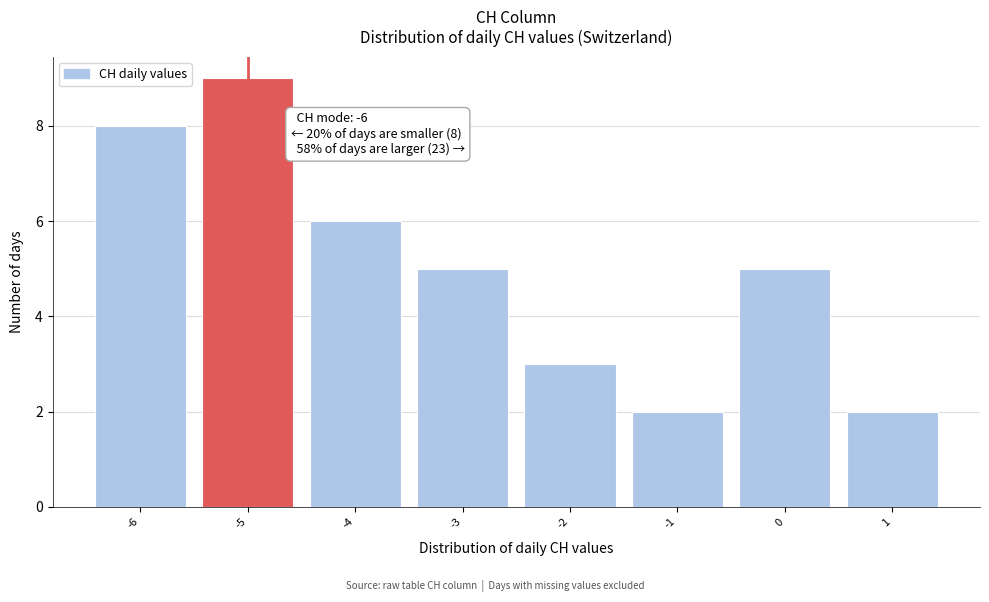

Over which range of the x-axis is the bar tallest?

-5.5 to -4.5